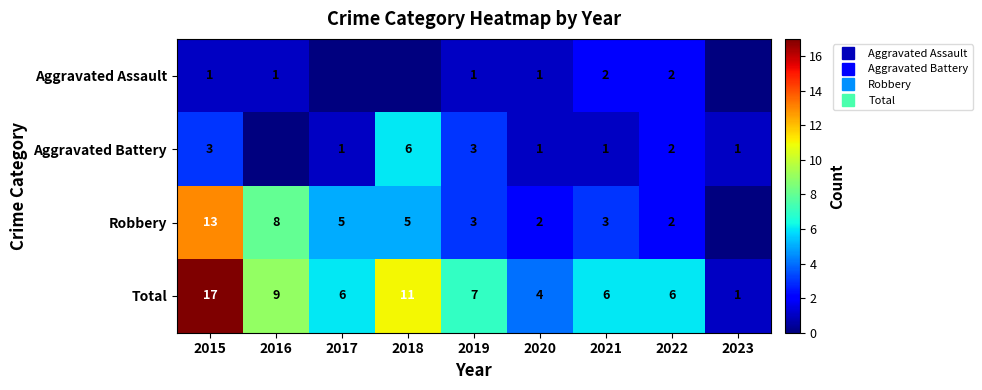

Between 2017 and 2016, which is larger?

2016